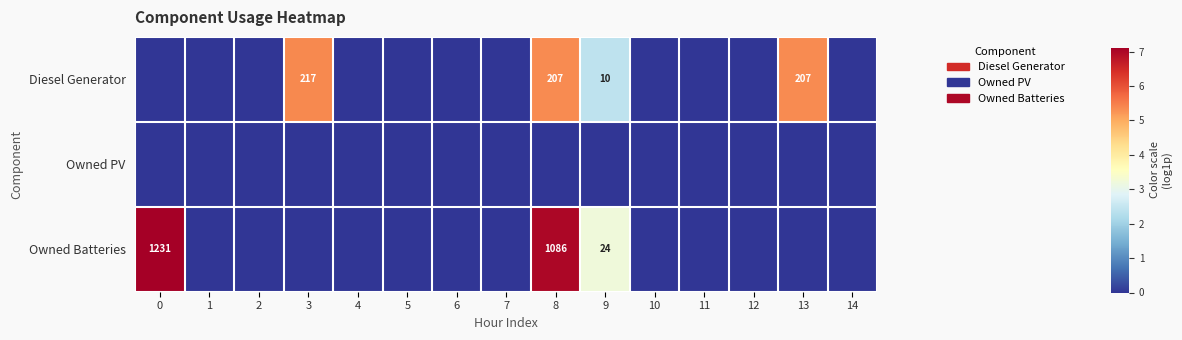

The Owned Batteries series shows 1086 at 8. True or false?

True